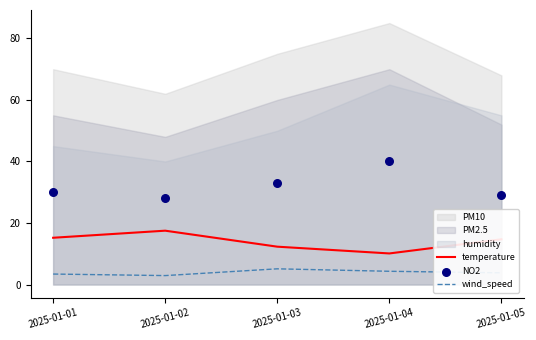

True or false: temperature and wind_speed cross at least once.

False